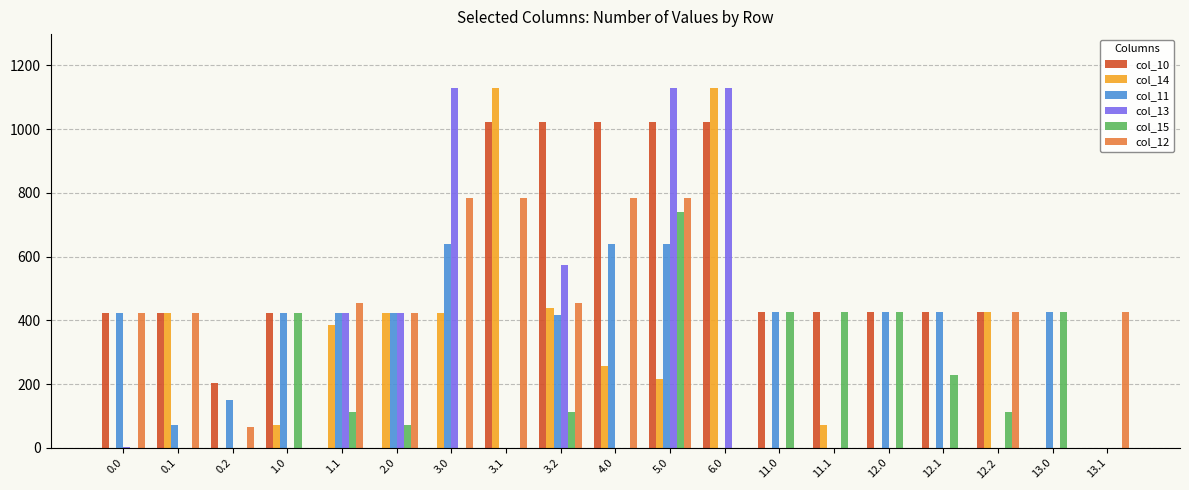

What is the maximum value shown in the chart?

1129.0